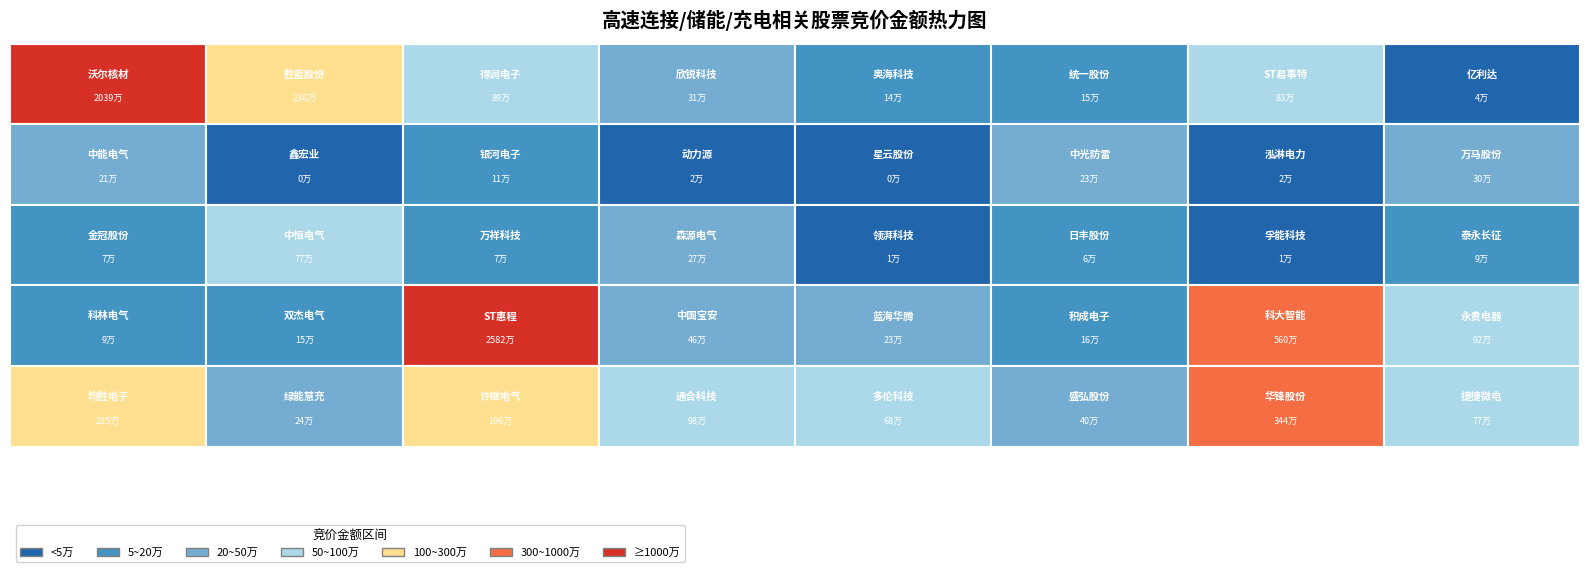

Reading right to left, what are all the values shown in this chart?

769014	3435021	400336	676800	984599	1057730	236193	2253380	916206	5595888	161700	231986	457458	25815852	154546	91938	92827	8262	56736	13671	267435	73302	767995	66933	301910	24339	227885	3262	20010	112840	4216	210760	44232	826800	148740	144431	307560	894280	2364140	20391966